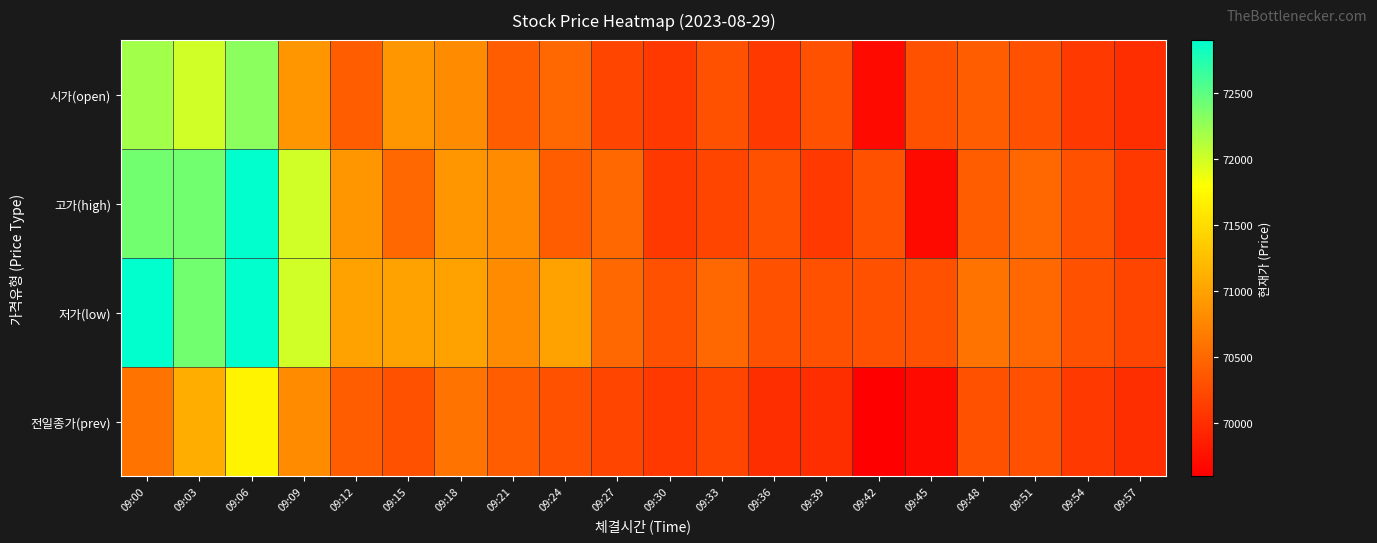

What is the maximum value shown in the chart?

72900